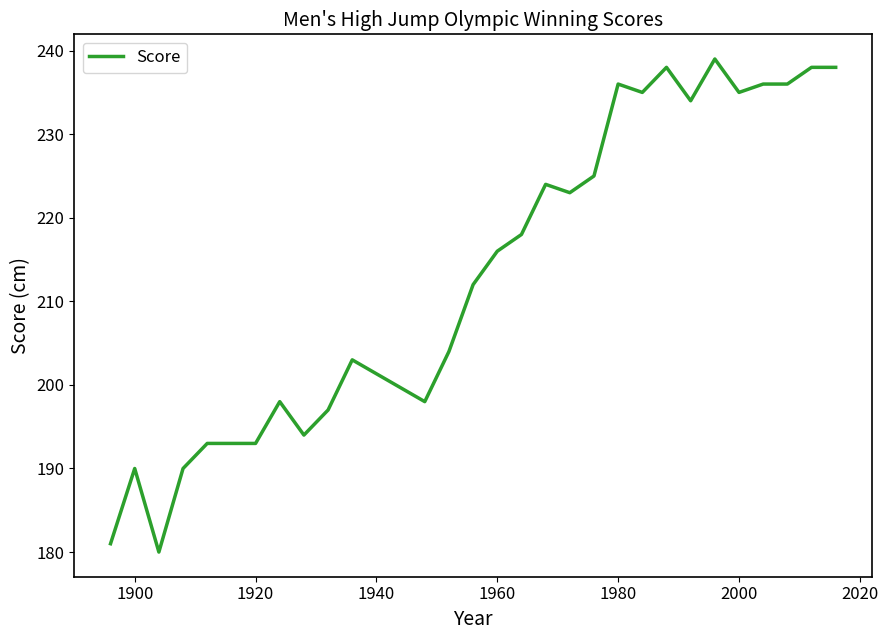

What is the difference between the maximum and minimum values?

59